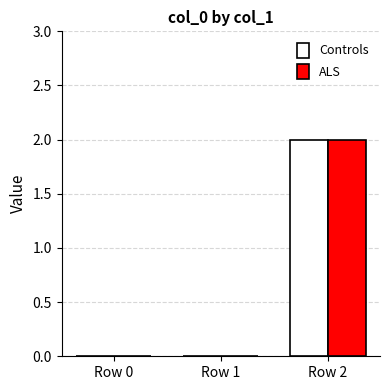

True or false: Controls has a value of 1 at Row 0.

False